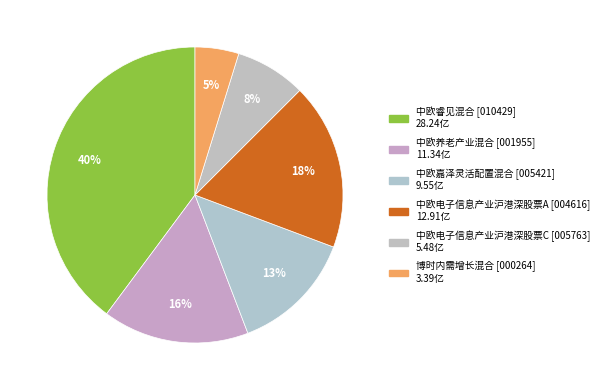

Count the number of slices in the pie.

6